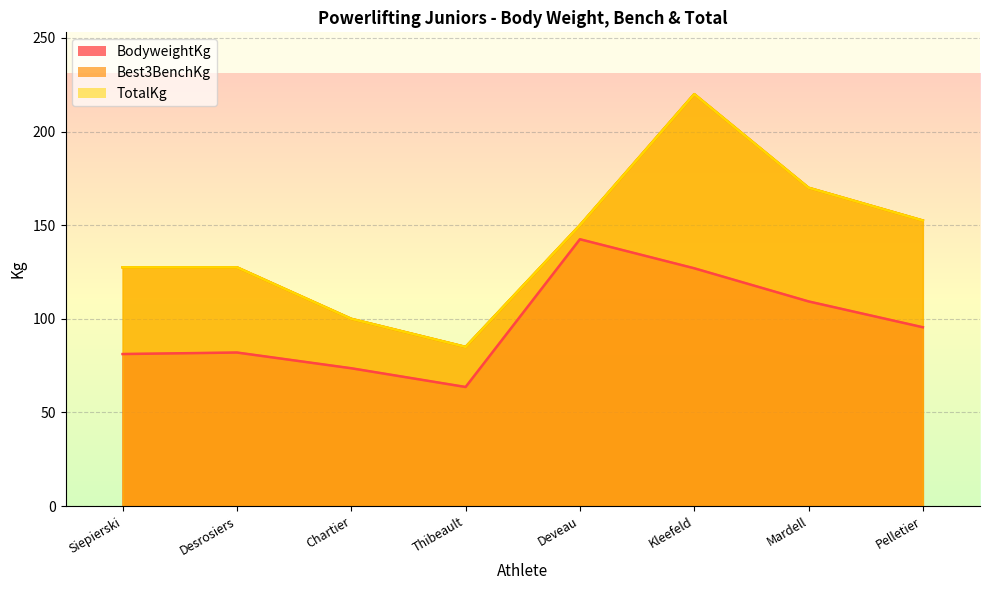

What are all the series names shown in the legend?

BodyweightKg, Best3BenchKg, TotalKg